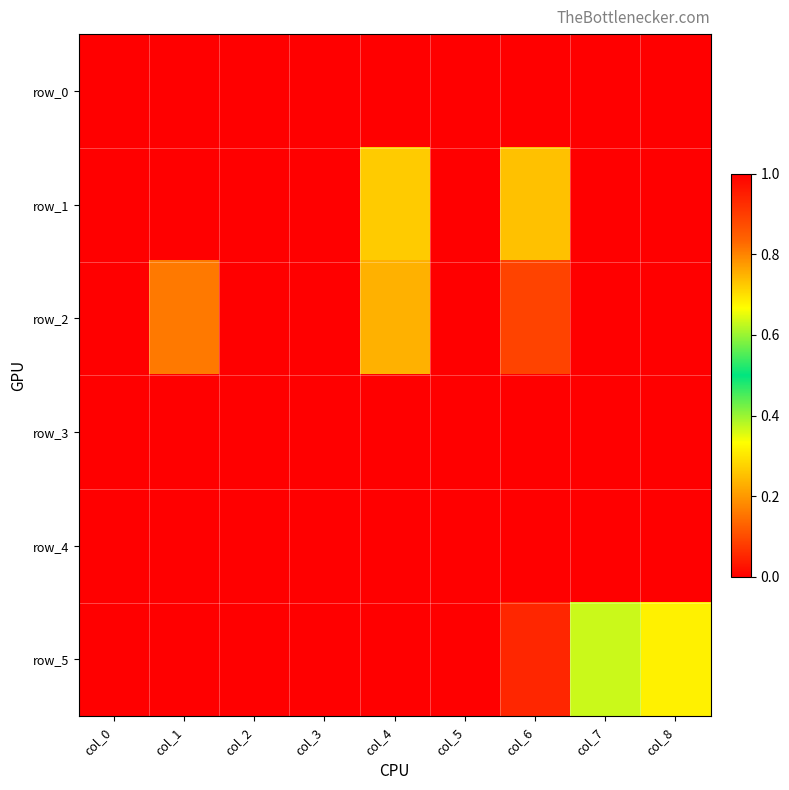

The row_4 series shows 0.0 at col_7. True or false?

True